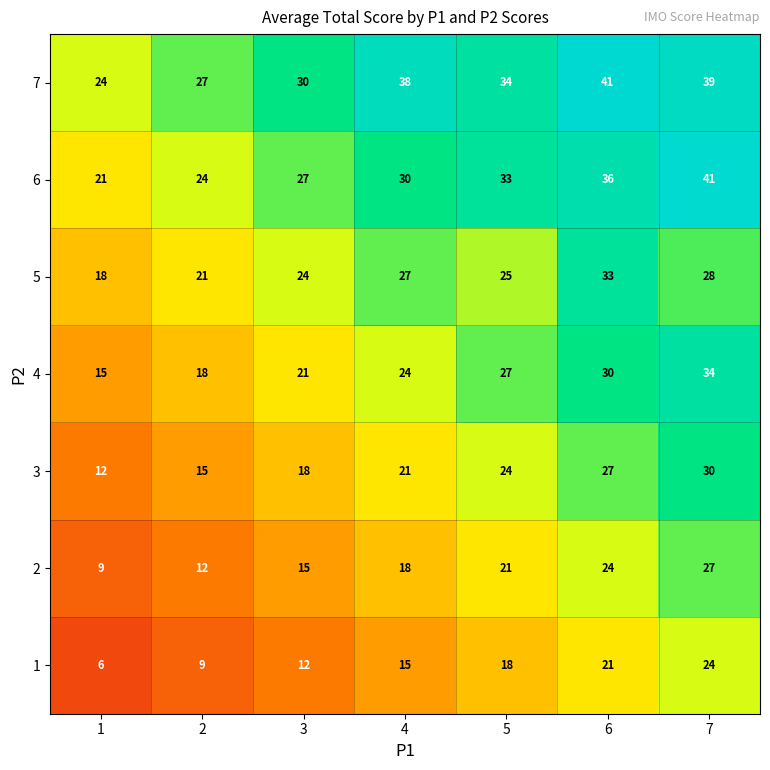

What is the average value of the 4 series?

24